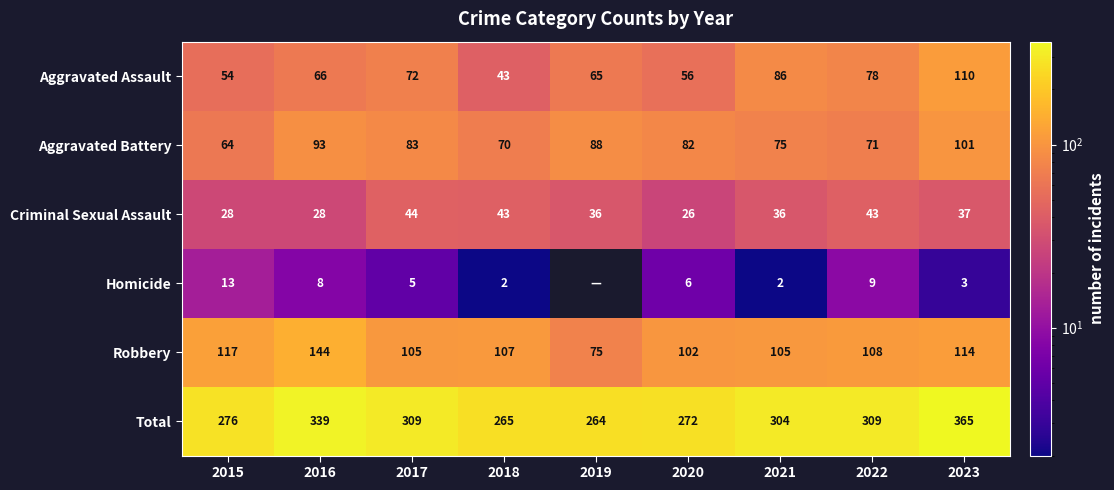

Which has a higher value, 2022 or 2015?

2022